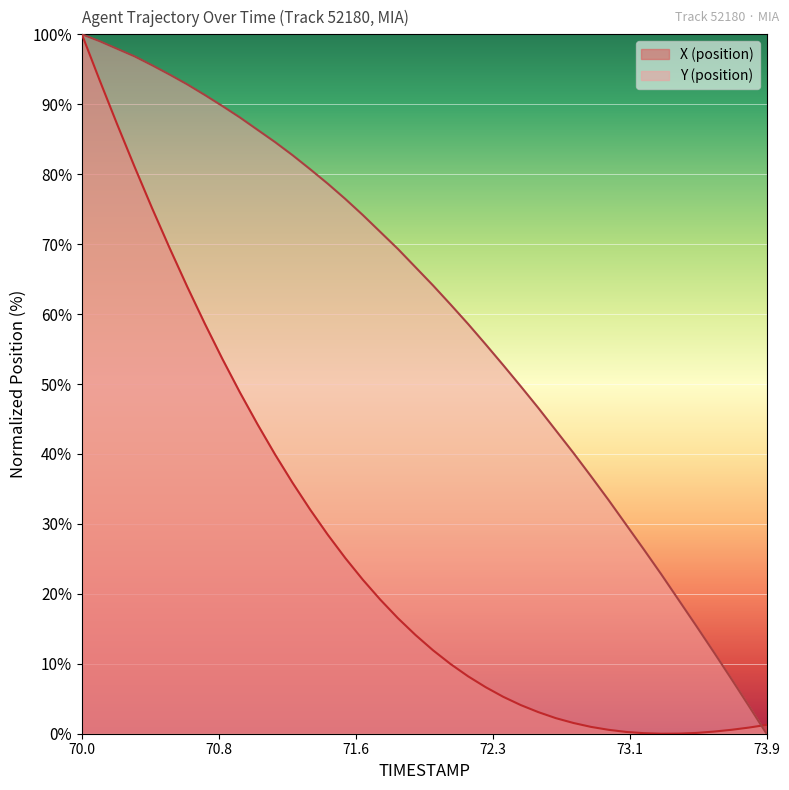

Rank the series by their maximum value, from lowest to highest.

X (position), Y (position)